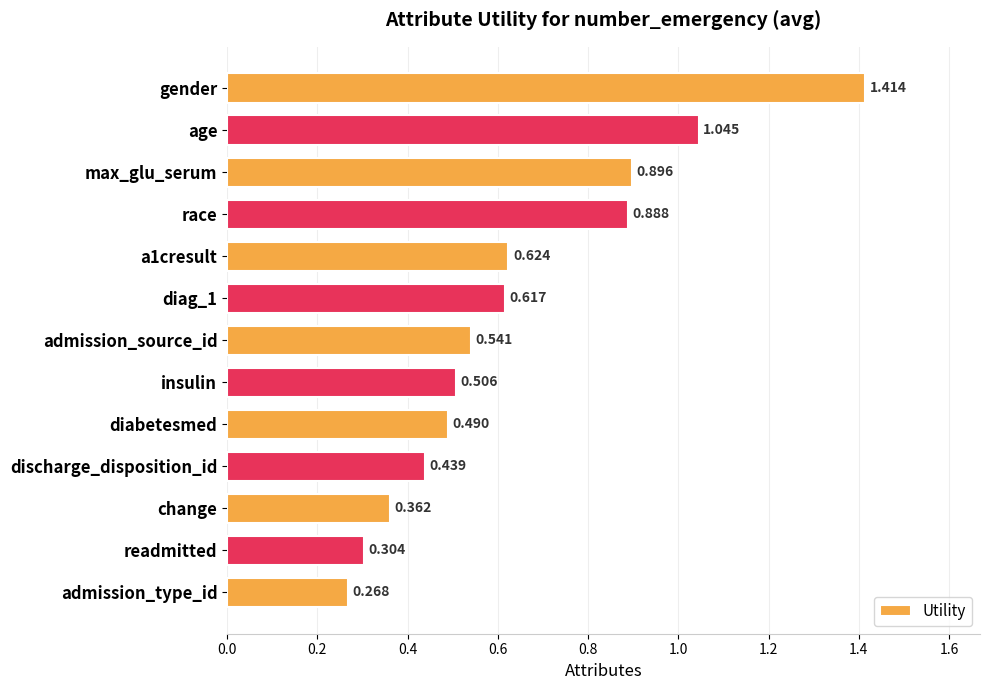

Where is the data nearest to the value 0?

admission_type_id